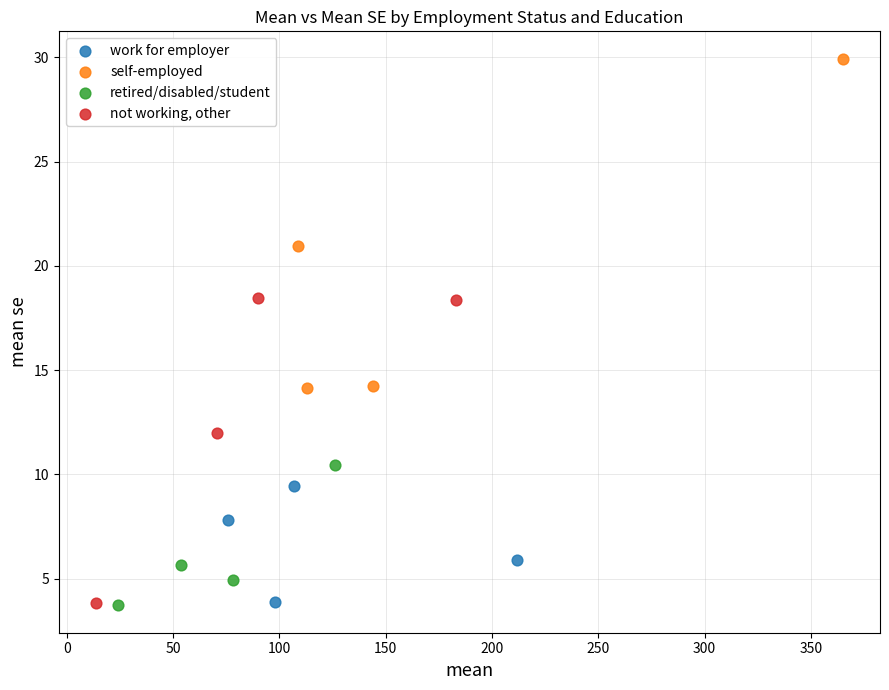

Which series has the largest Y range (max minus min)?

self-employed